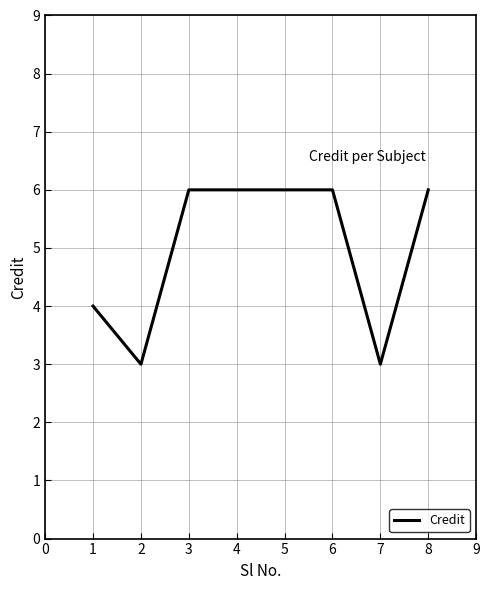

How many categories are shown in the chart?

8